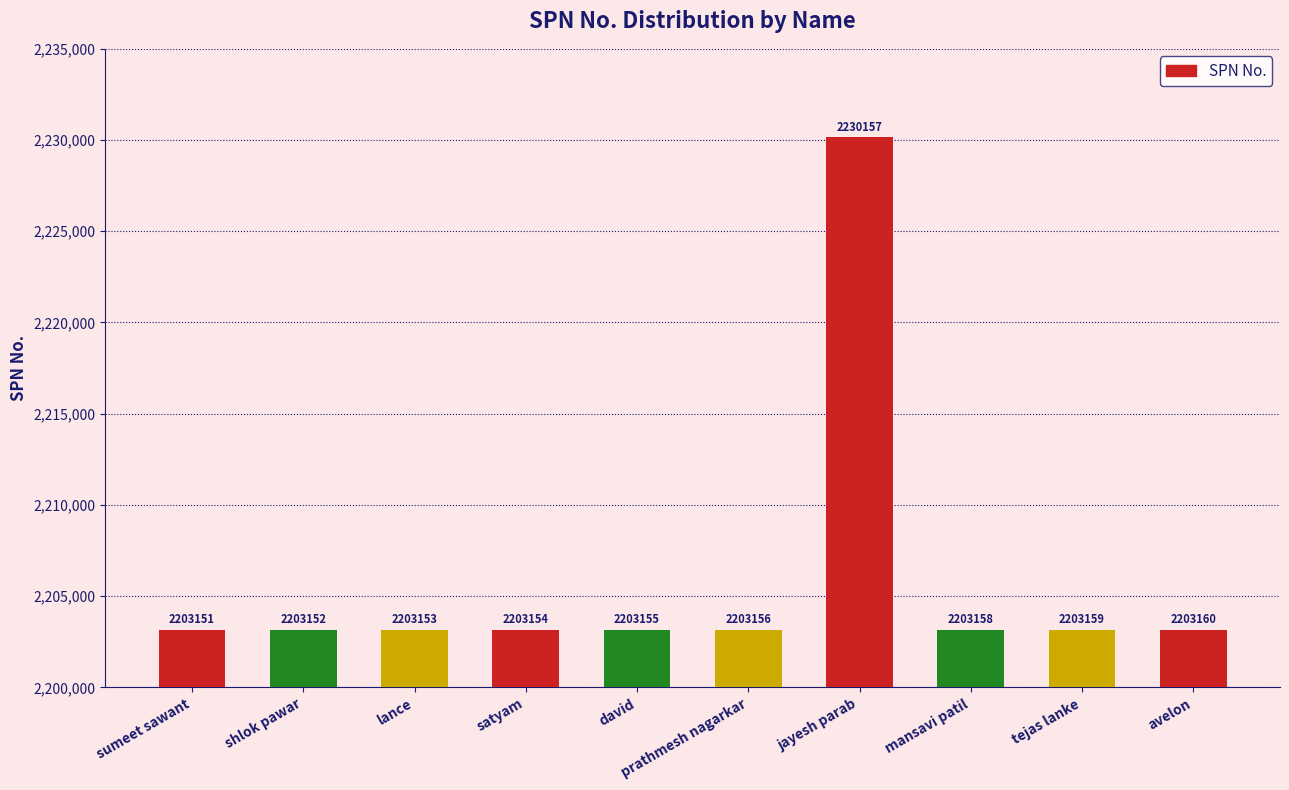

Does the chart contain any negative values?

No